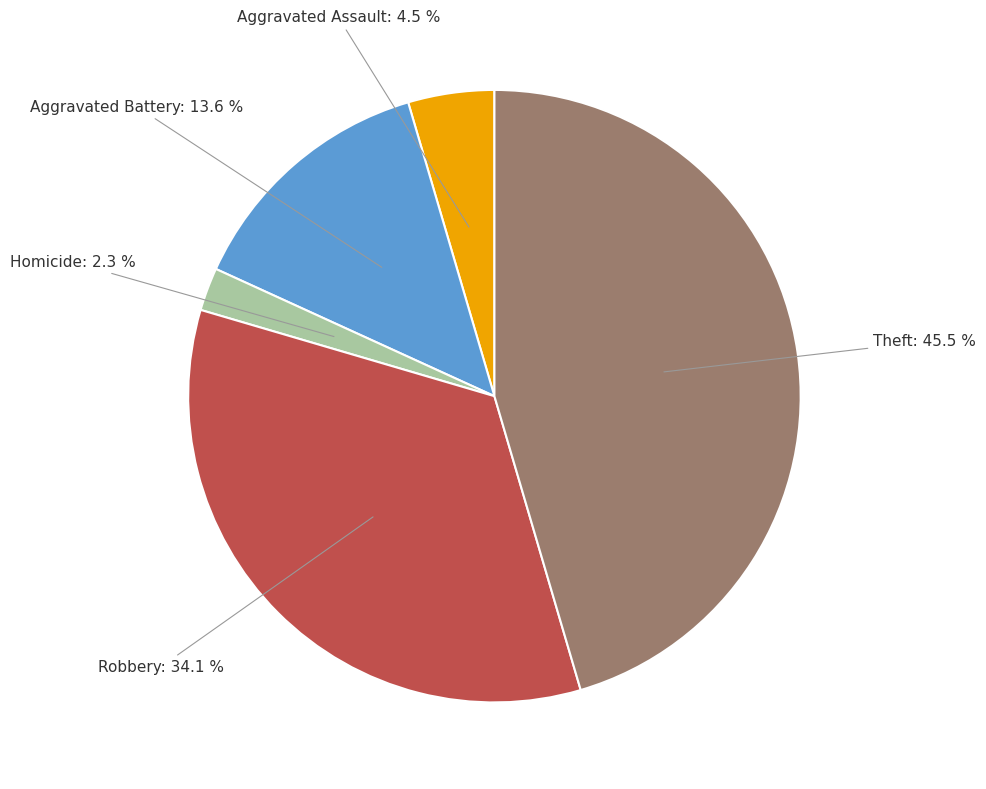

Is there a majority slice in this chart?

No